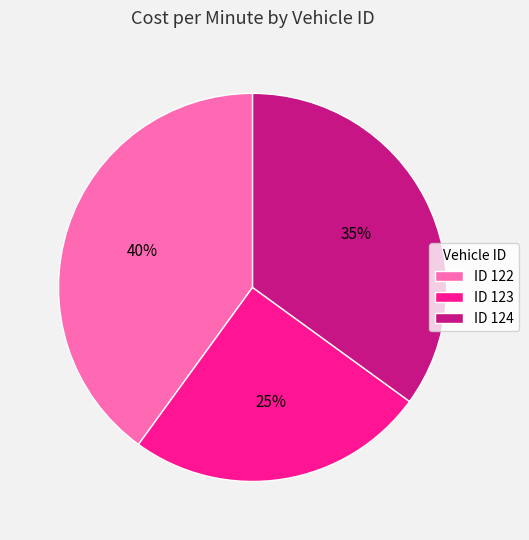

Is there any slice that represents more than half of the pie?

No